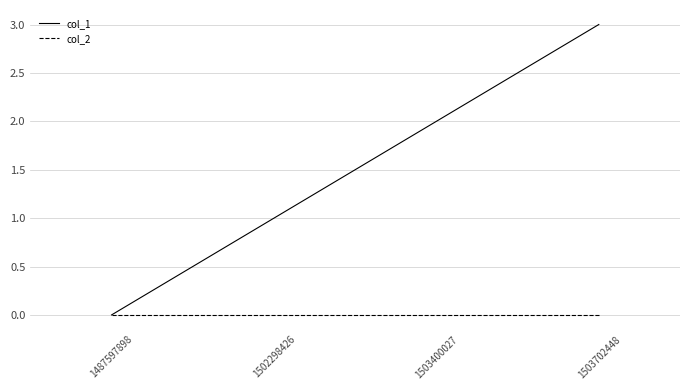

Count the number of categories in the chart.

4